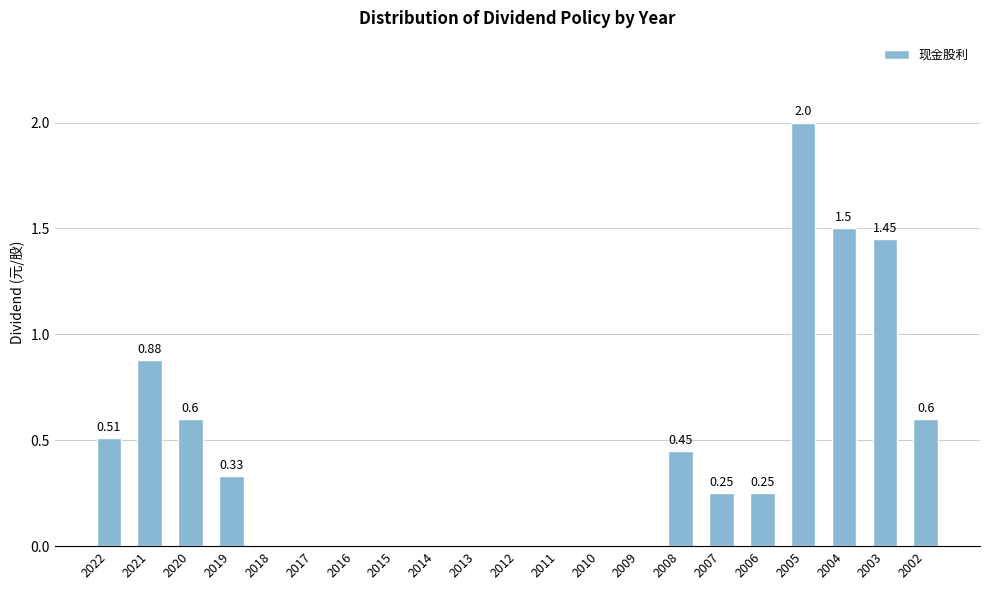

What is the sum of all values?

8.8